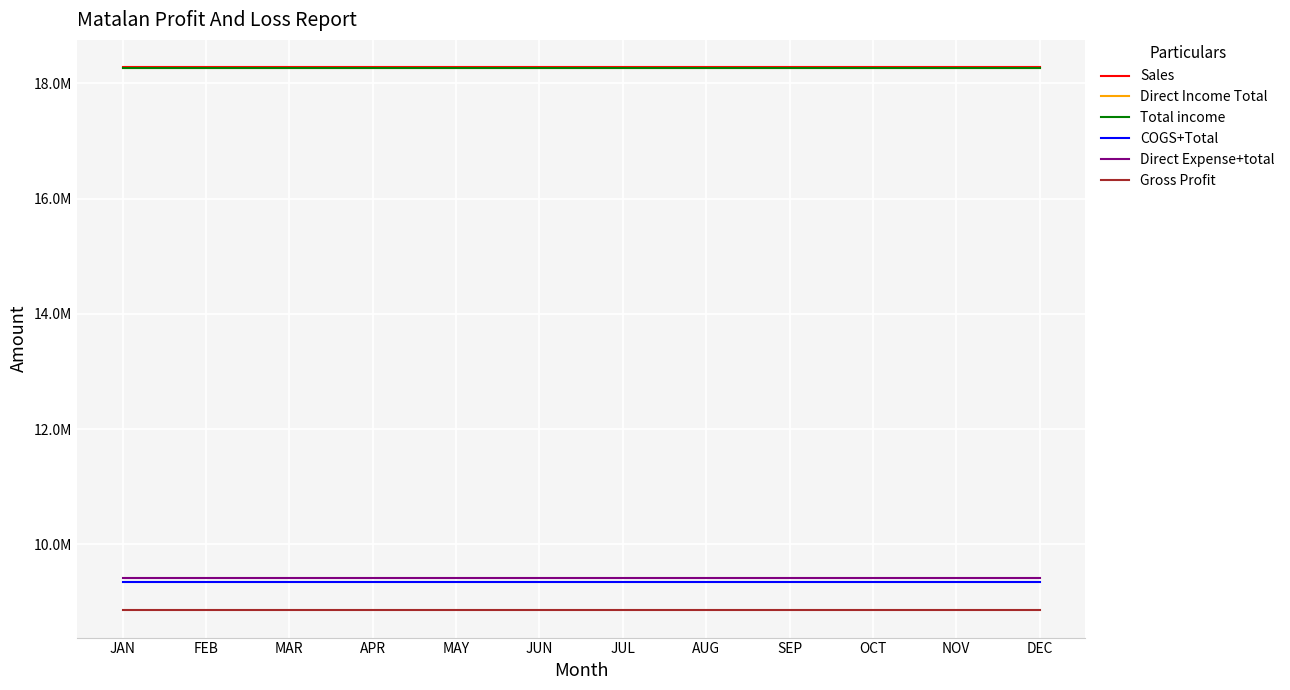

True or false: Total income and Direct Income Total intersect in this chart.

False